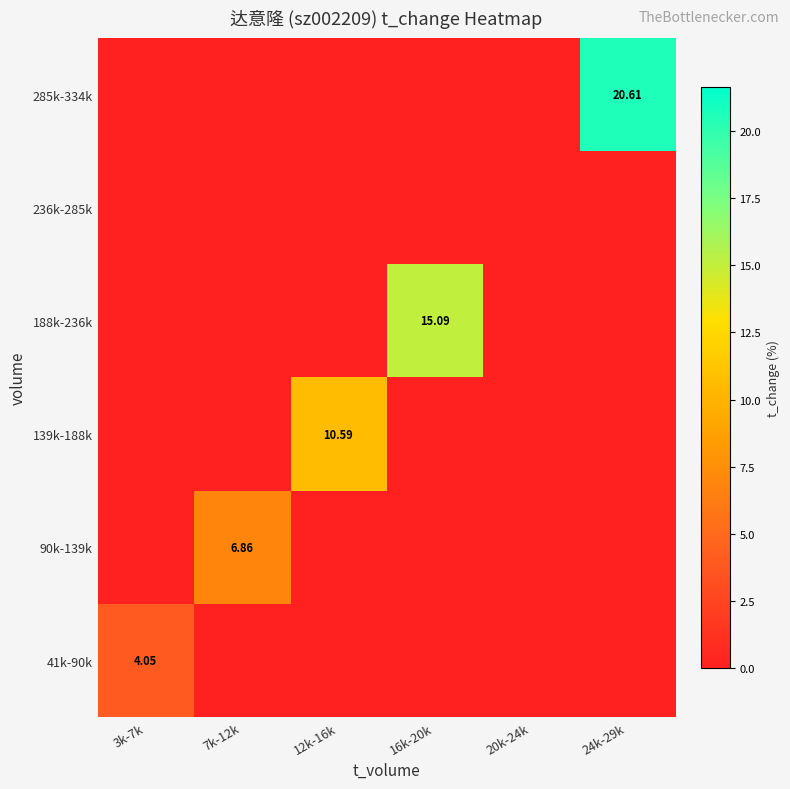

The 188k-236k series shows 0.0 at 20k-24k. True or false?

True